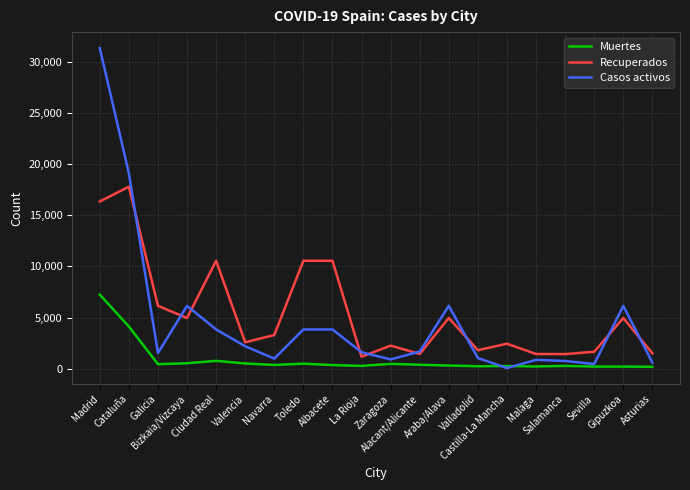

Which series has the largest range (max minus min)?

Casos activos